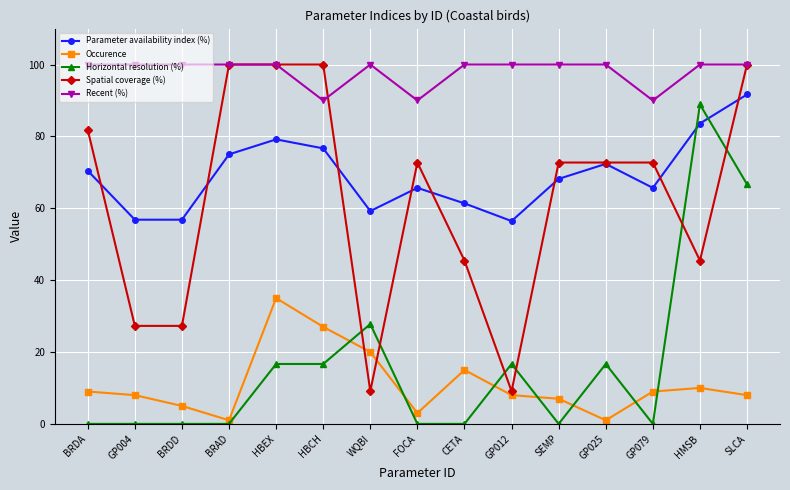

Where does the Occurence series first go above 8?

BRDA